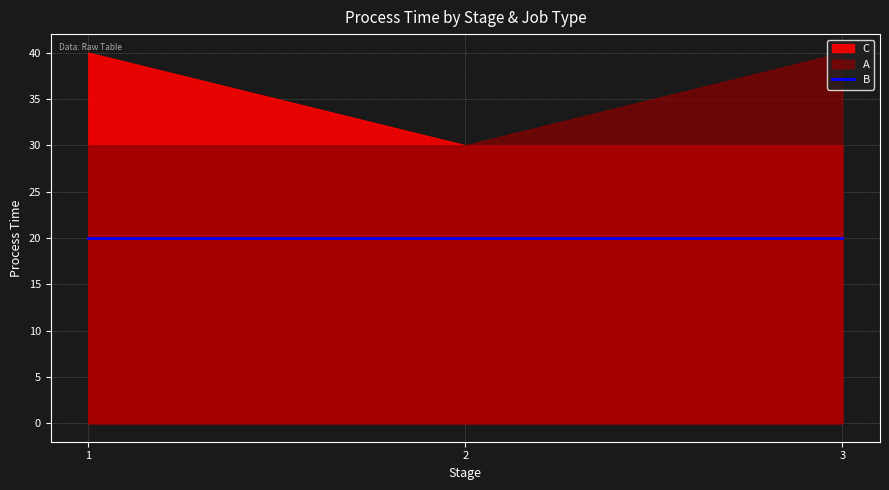

What are all the series names shown in the legend?

A, B, C